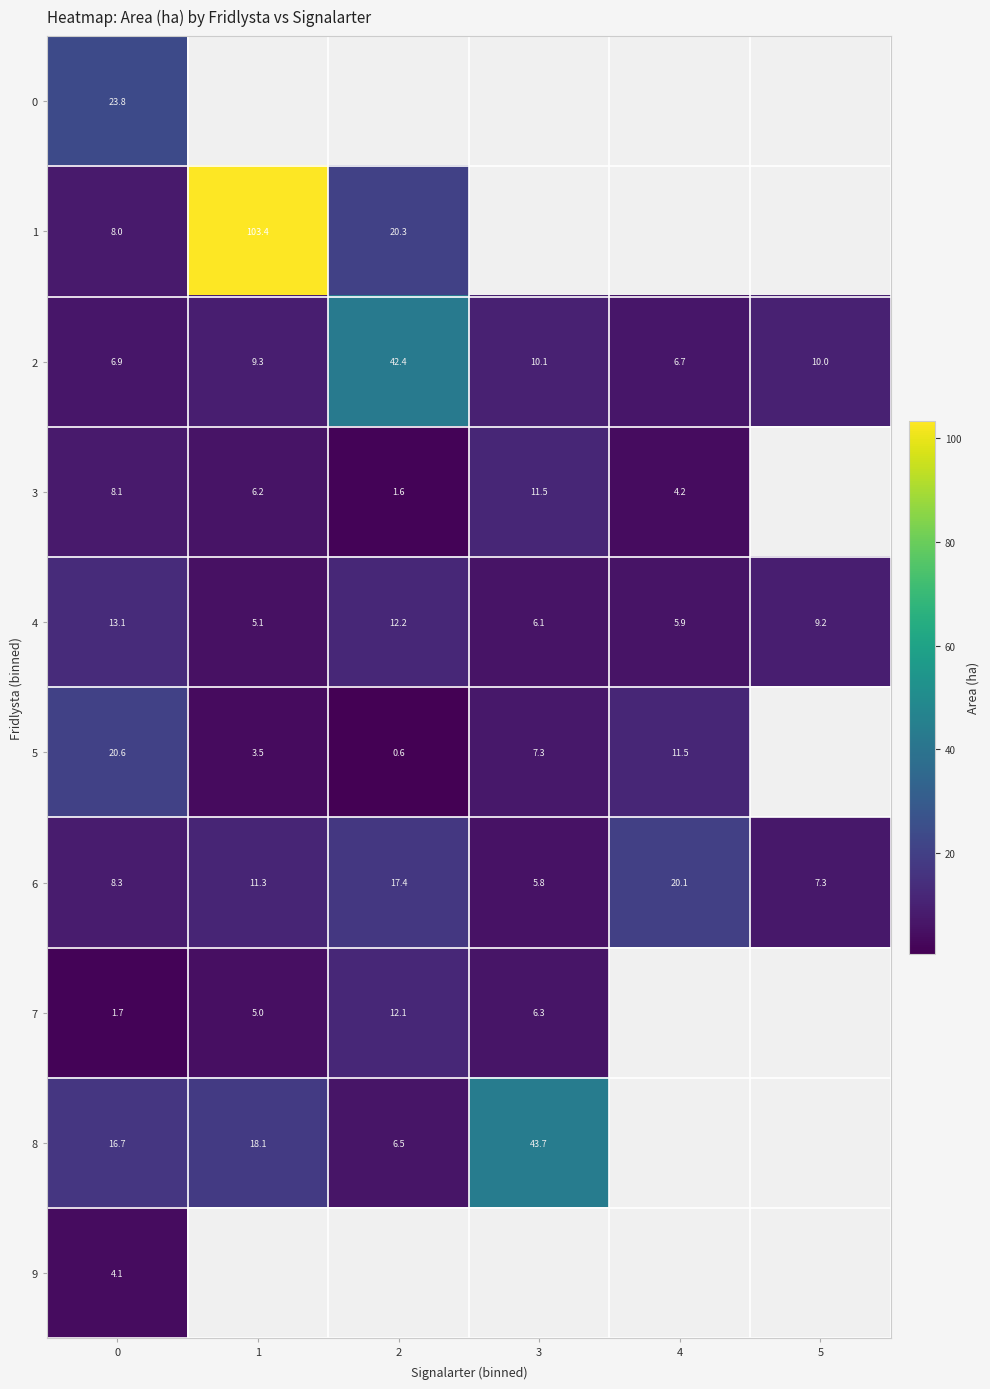

How many series are shown in this chart?

10